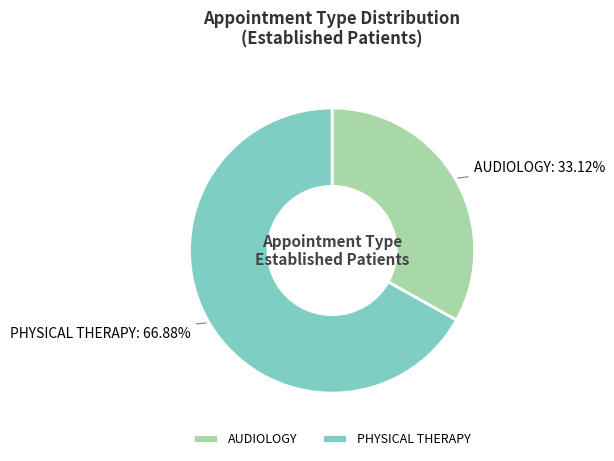

What is the majority slice?

PHYSICAL THERAPY